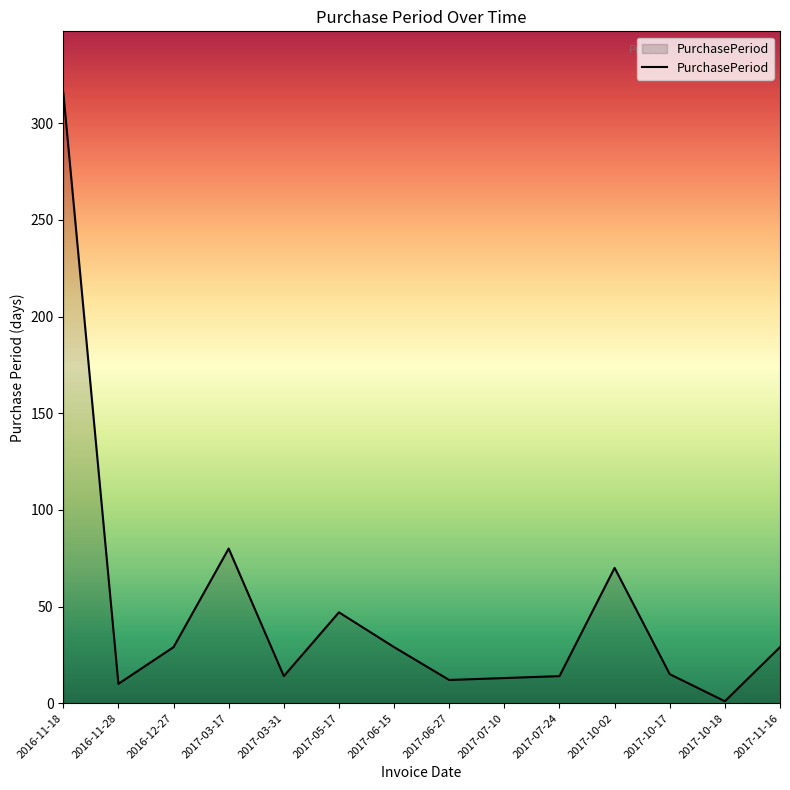

What is the change in value from 2017-06-27 to 2017-07-24?

+2